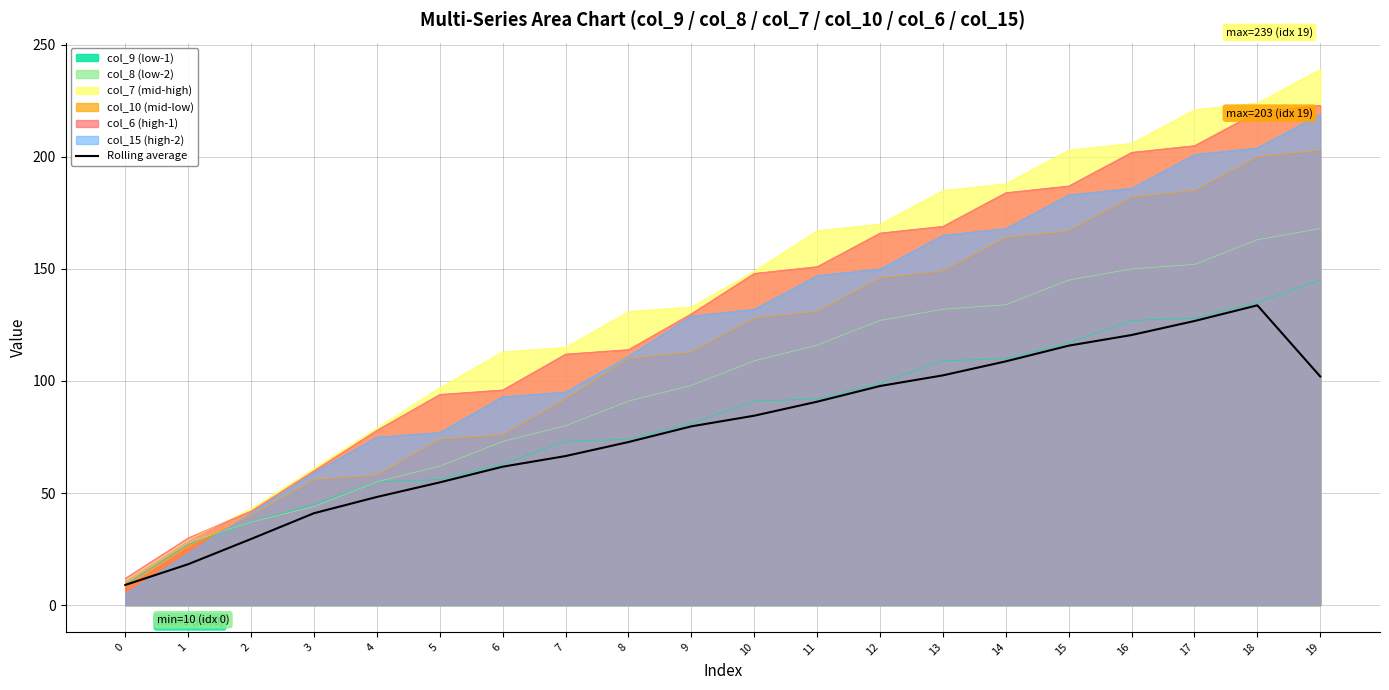

How many data points are less than 84?

10